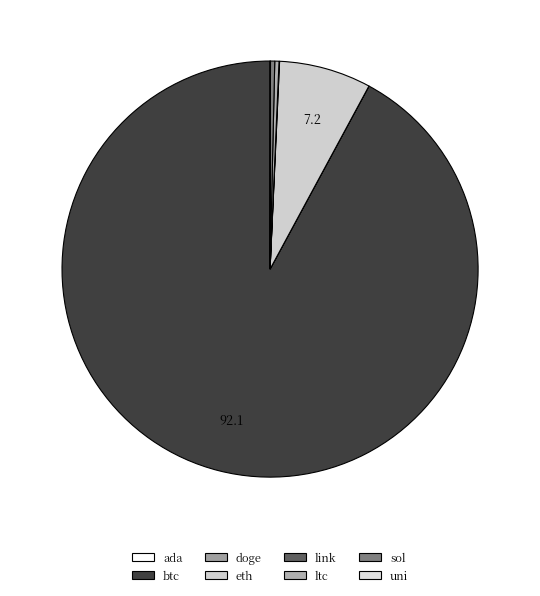

Which category has the smallest portion of the pie?

doge